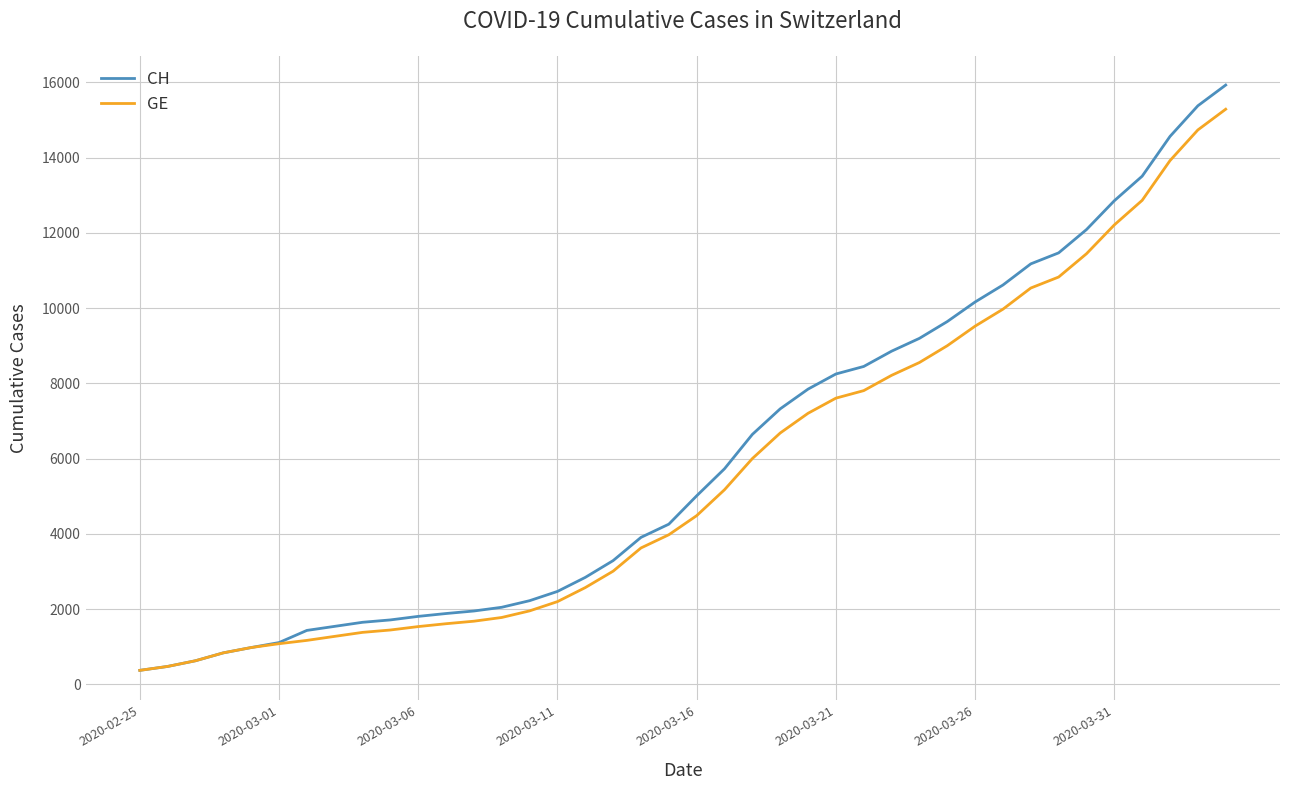

What is the maximum value for GE?

15284